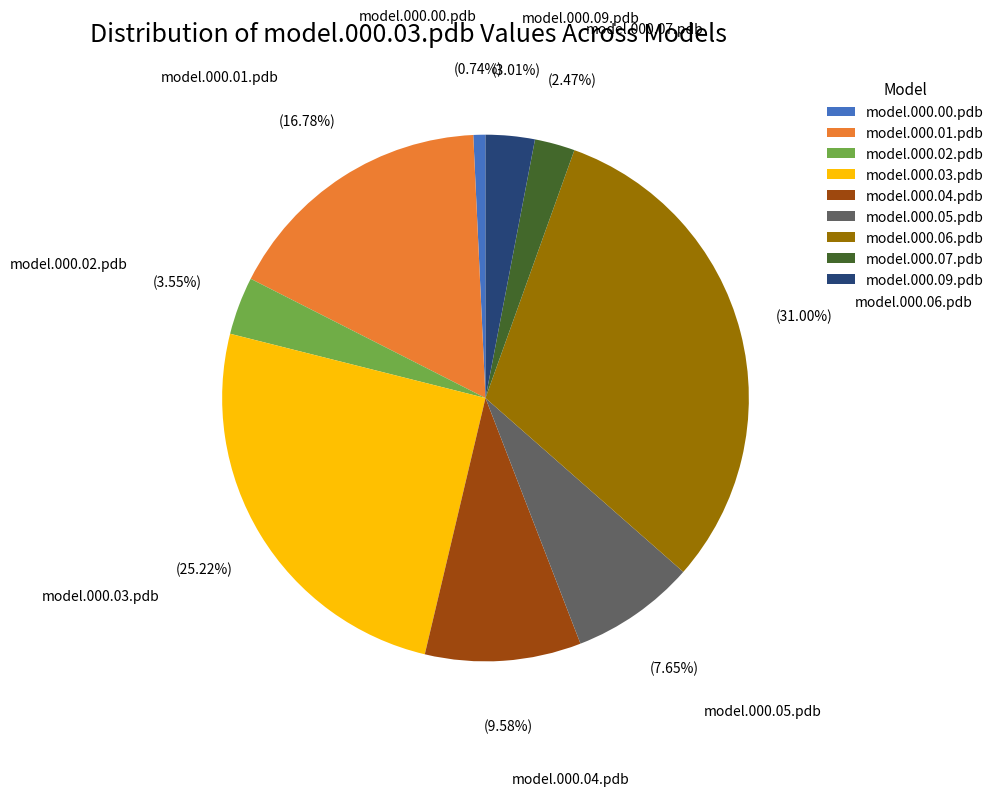

Does model.000.06.pdb represent more than half of the total?

No